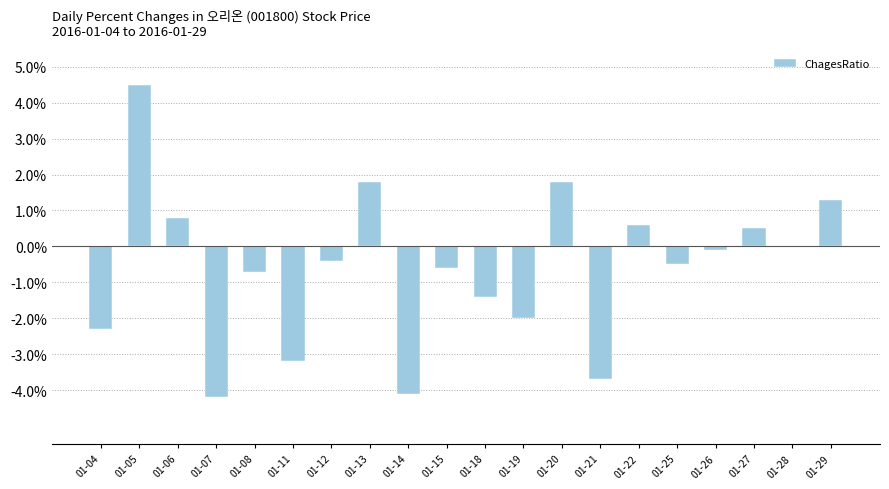

What is the maximum value shown in the chart?

4.5